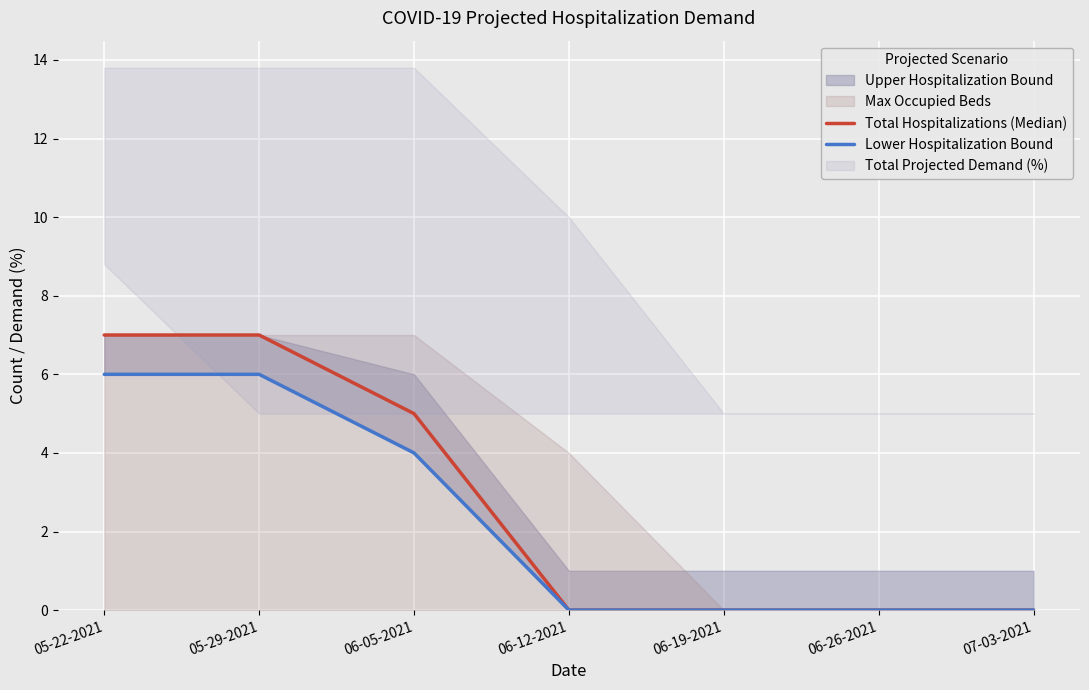

What is the sum of all Total Hospitalizations (Median) values?

19